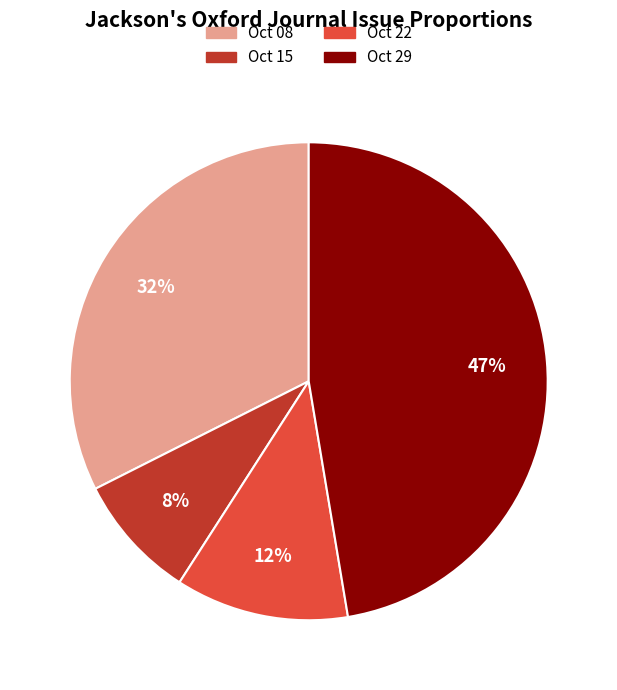

To the nearest percent, what is the average slice percentage?

25%